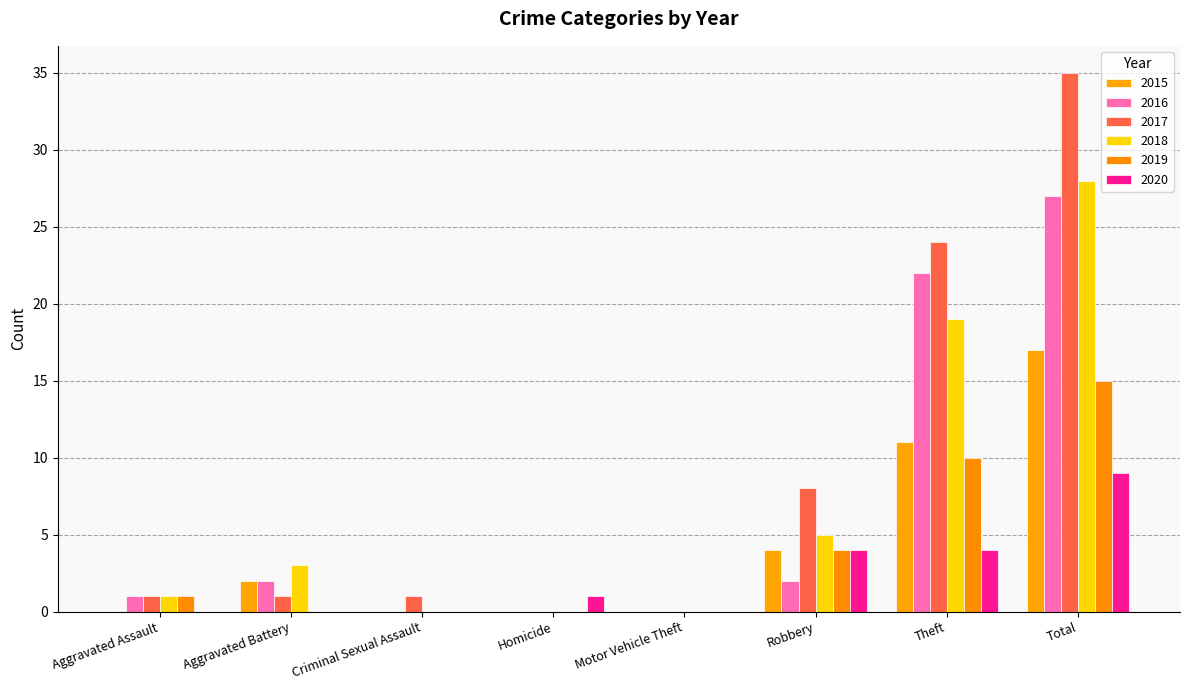

Is the value of 2018 at Theft greater than the value of 2015 at Motor Vehicle Theft?

Yes